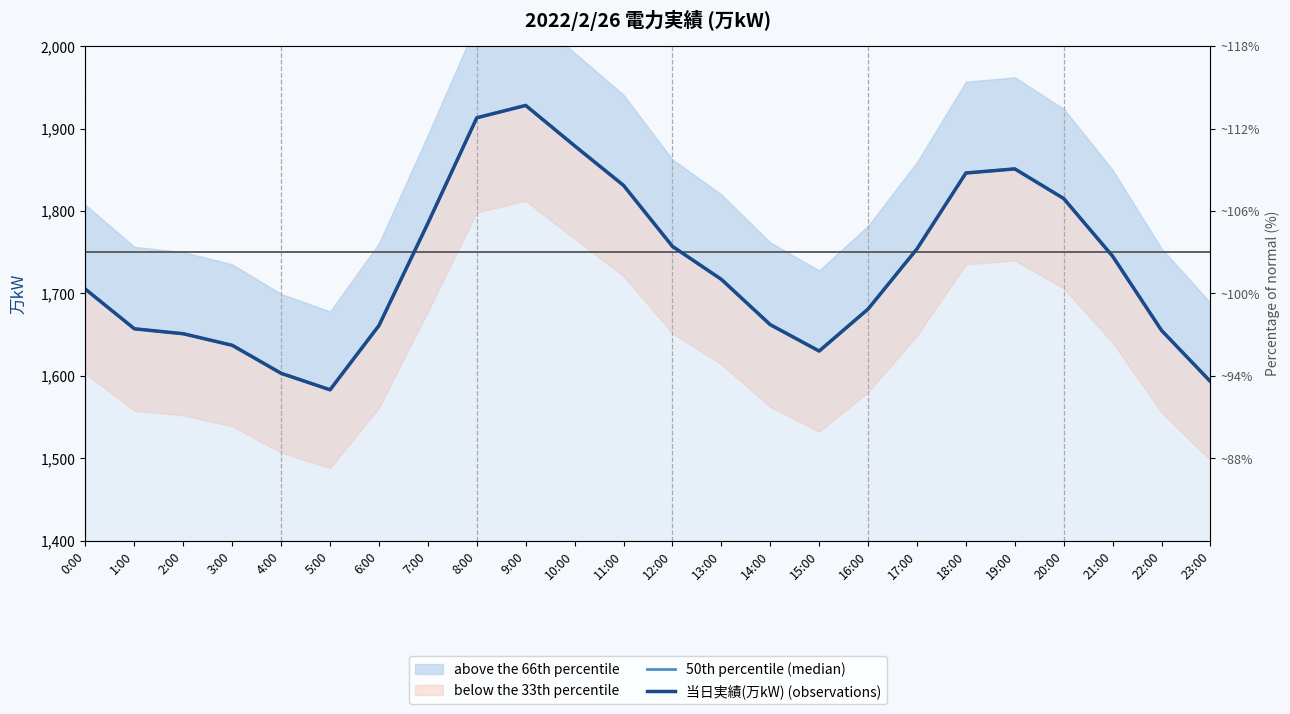

True or false: 当日実績(万kW) (observations) and 50th percentile (median) intersect in this chart.

False